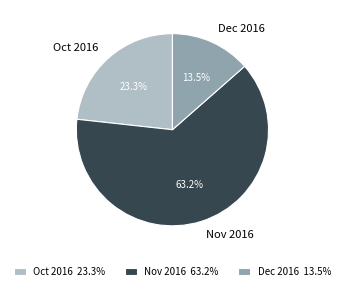

Approximately how many times larger is the value at Oct 2016 compared to Dec 2016?

1.7